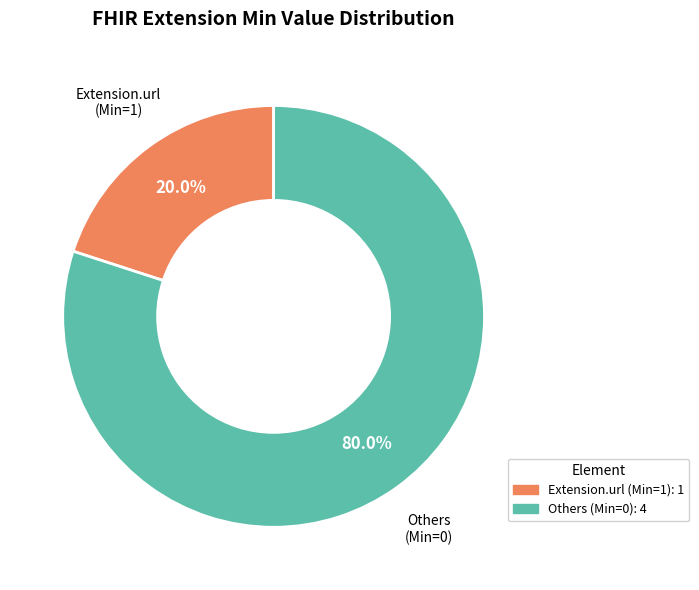

Which slice represents more than half of the pie?

Others (Min=0)